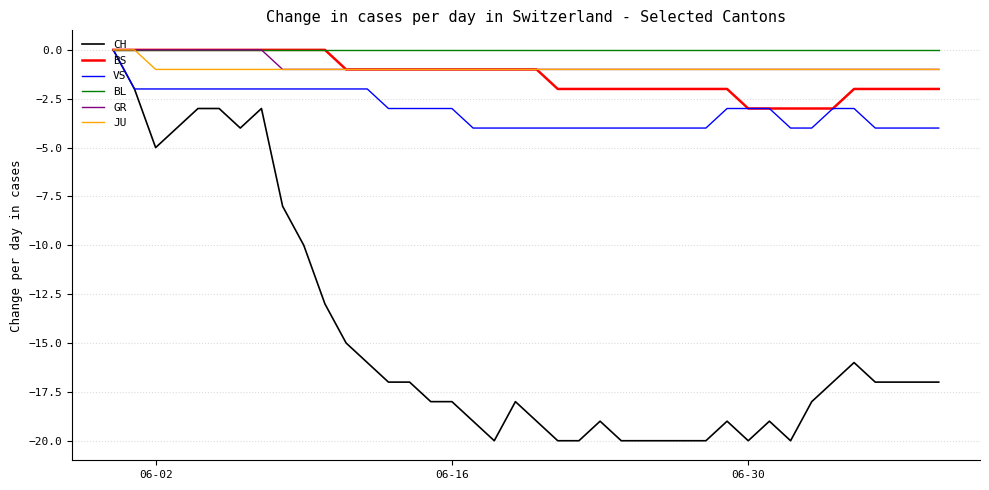

Which series has the largest range (max minus min)?

CH